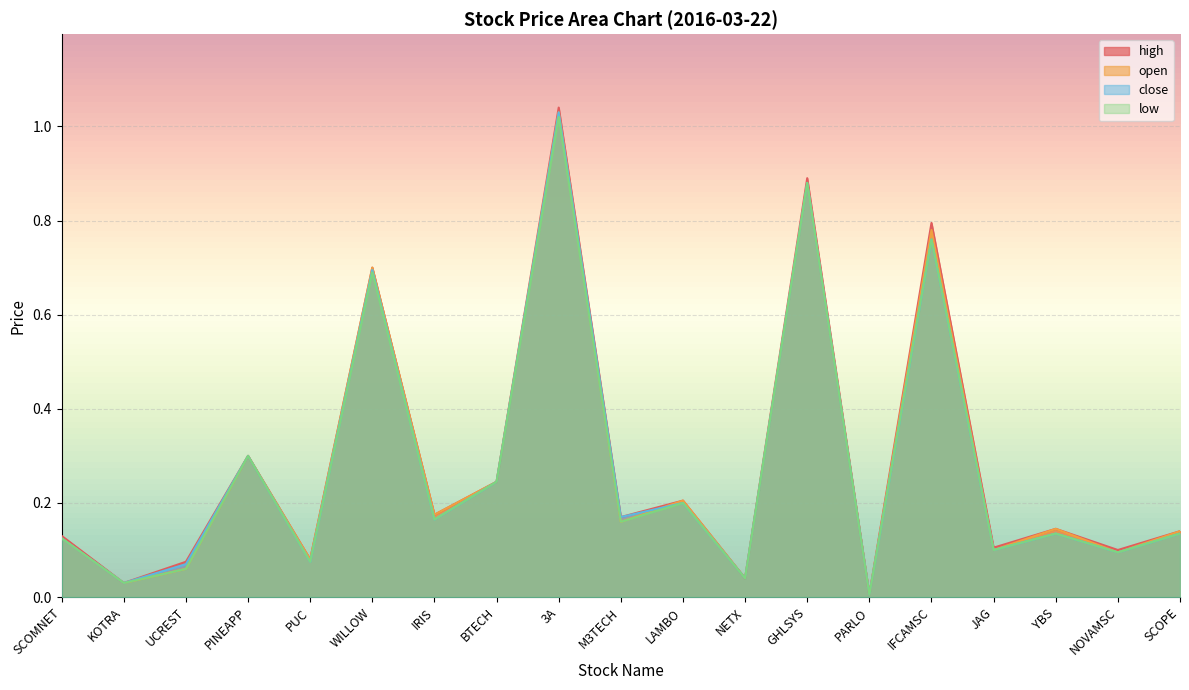

What is the sum of all open values?

5.3